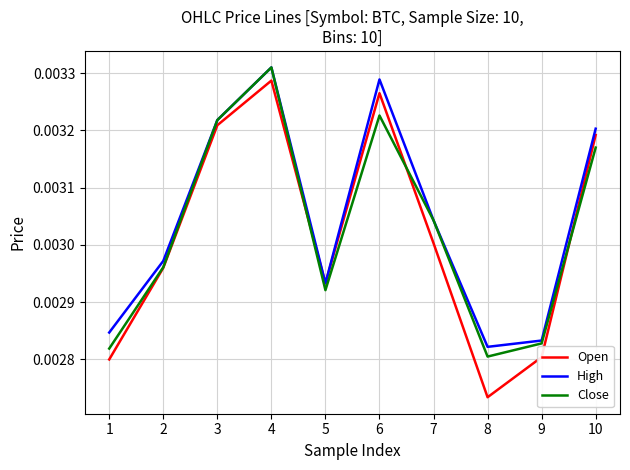

Is the value of High at 2 greater than the value of Open at 4?

No